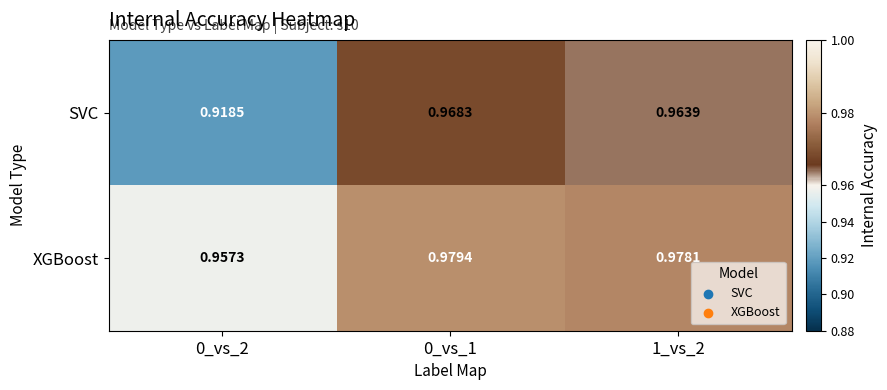

Which series has the largest range (max minus min)?

SVC